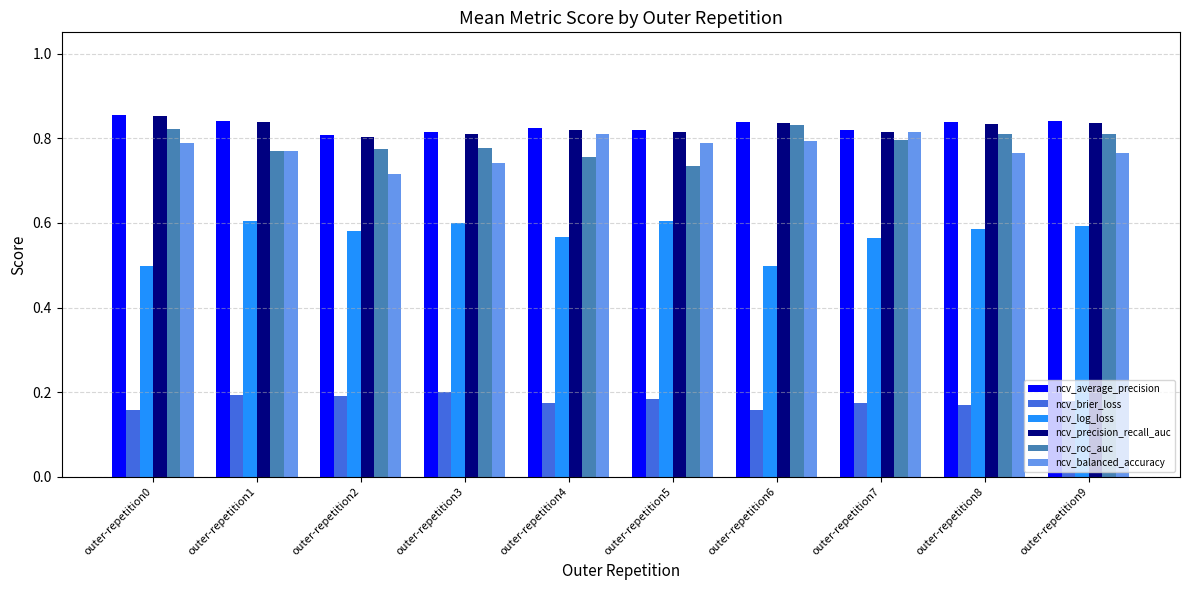

What is the sum of all ncv_log_loss values?

5.7